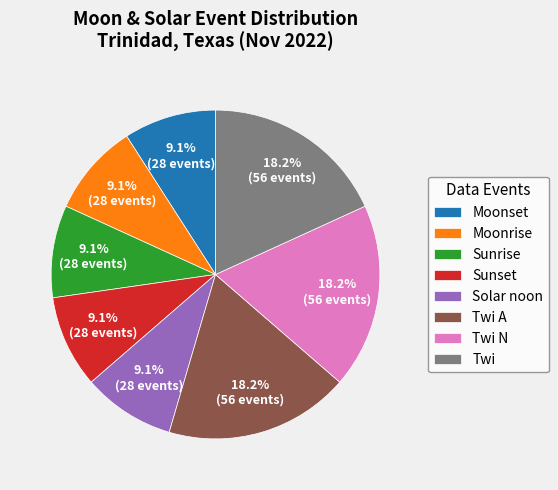

What percentage do Twi and Moonrise together represent?

27.3%